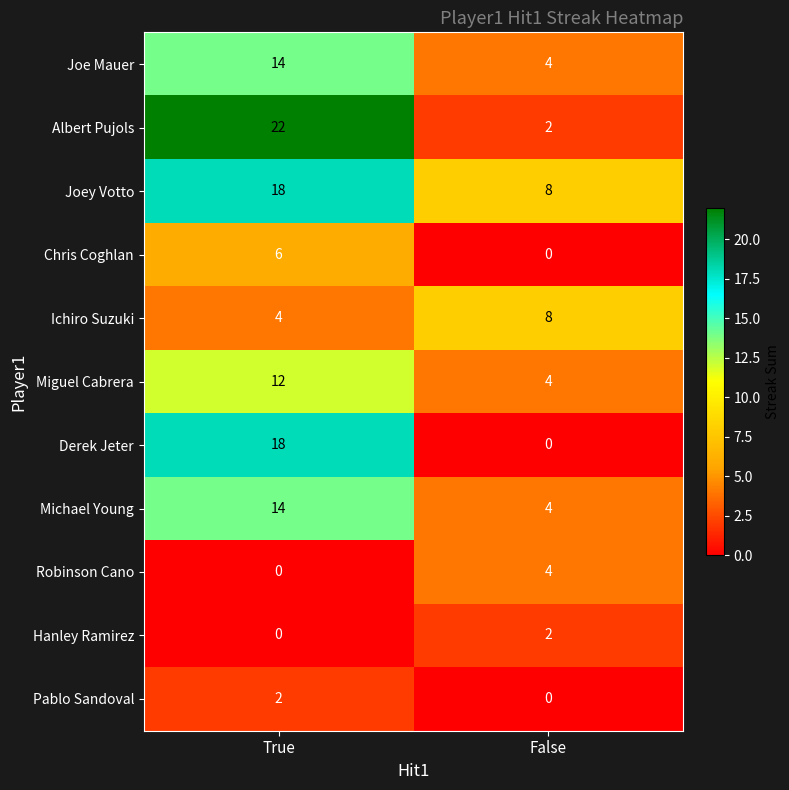

How many values in the Pablo Sandoval series are below 2?

1